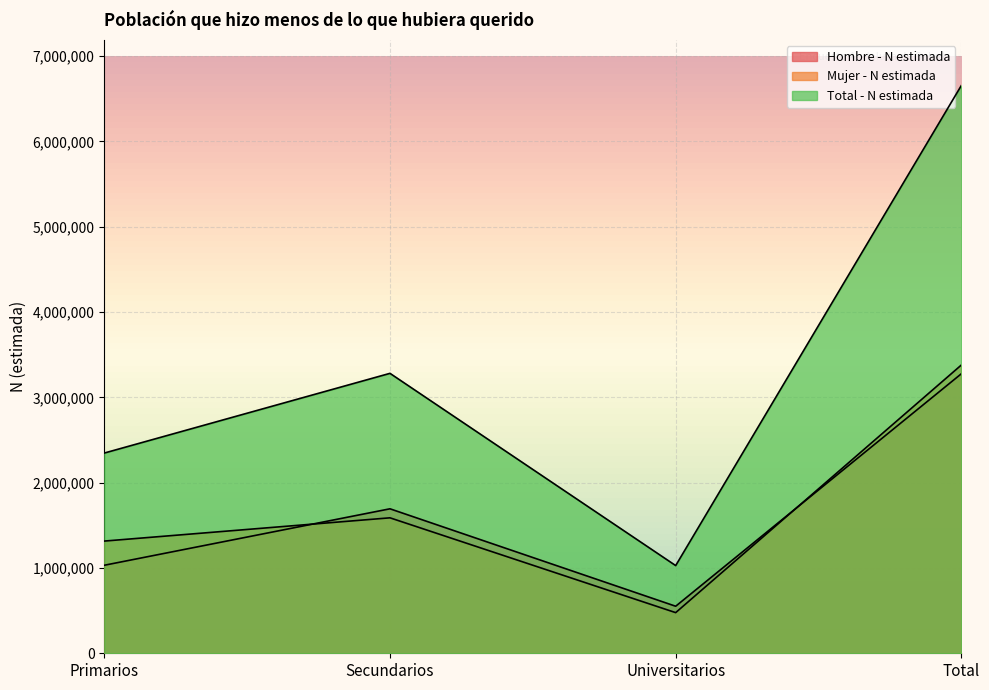

What is the label of the 4th point from the right?

Primarios